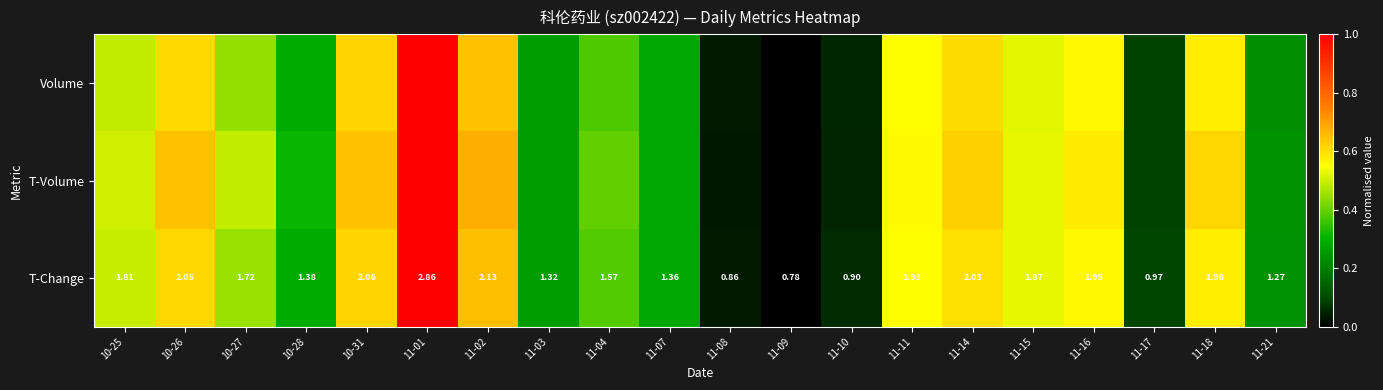

Rank the categories by Volume value from highest to lowest.

11-01, 11-02, 10-31, 10-26, 11-14, 11-18, 11-16, 11-11, 11-15, 10-25, 10-27, 11-04, 10-28, 11-07, 11-03, 11-21, 11-17, 11-10, 11-08, 11-09